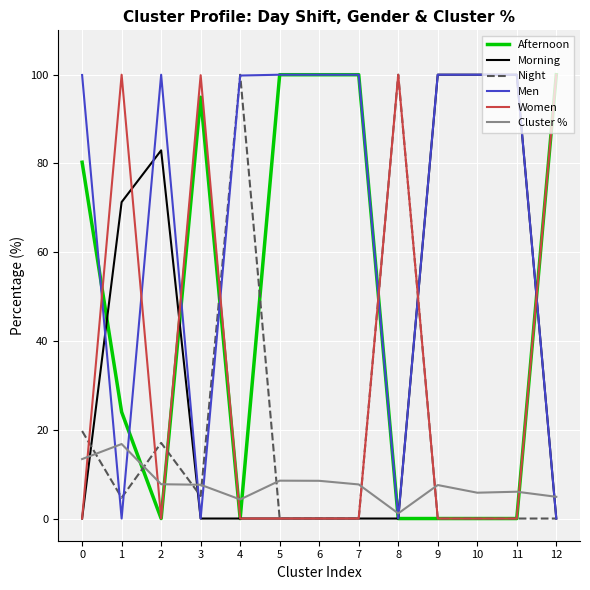

What is the difference between the maximum and second lowest values in the Morning series?

100.0